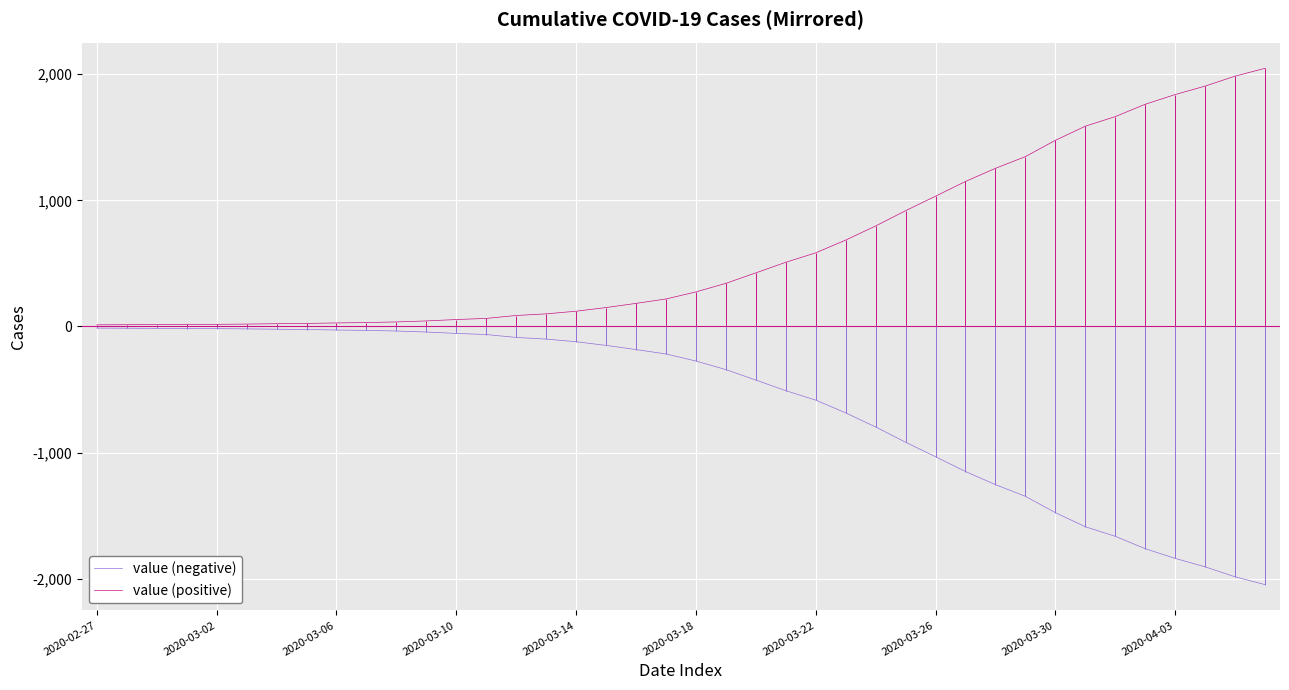

True or false: value (negative) and value (positive) cross at least once.

False